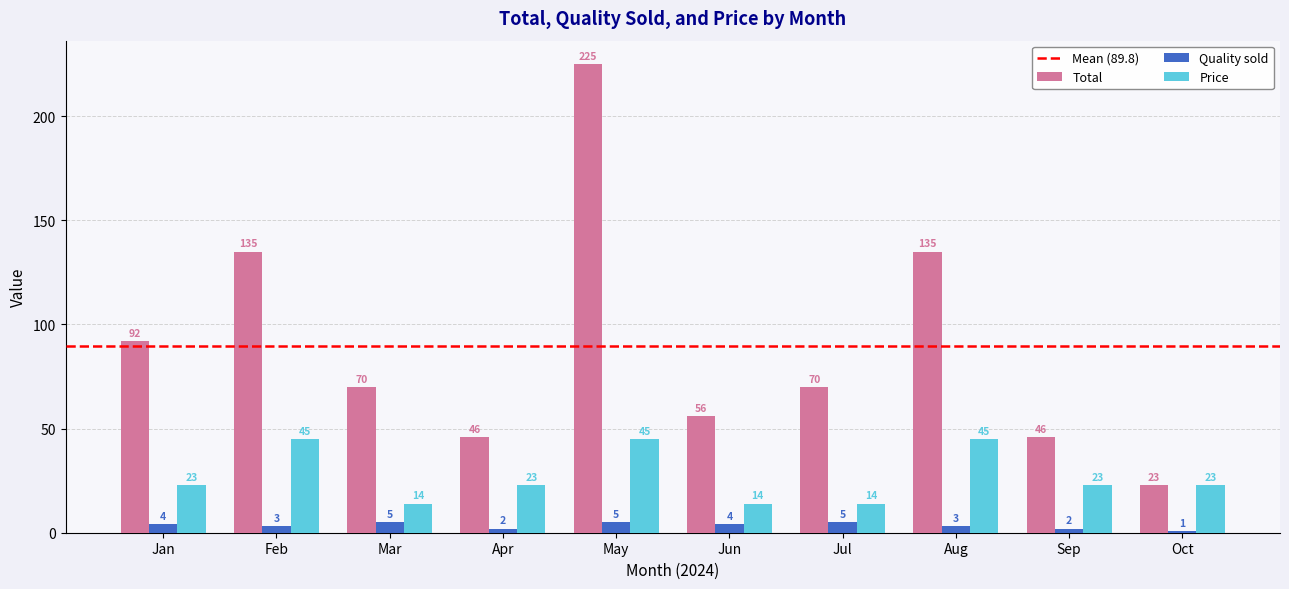

How many data points does each series have?

10